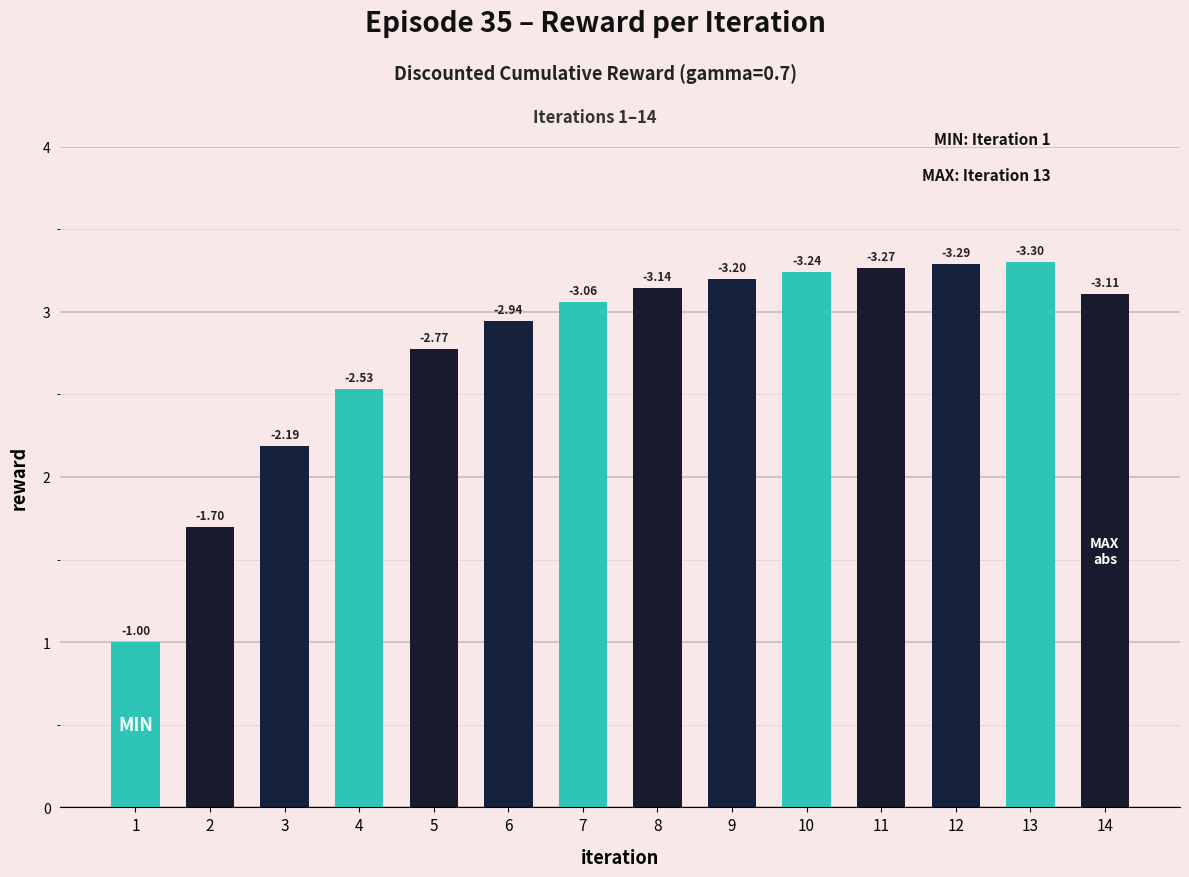

How many bars are there in total?

14